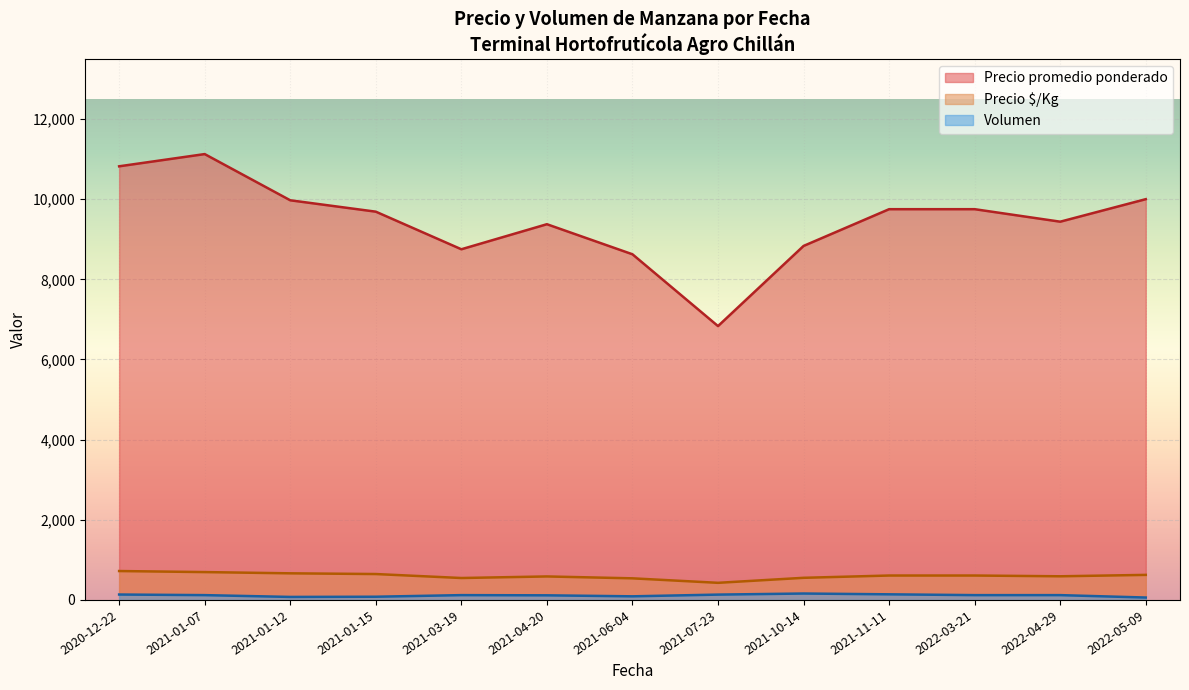

Between 23 and 25, which series saw the biggest shift?

Precio promedio ponderado